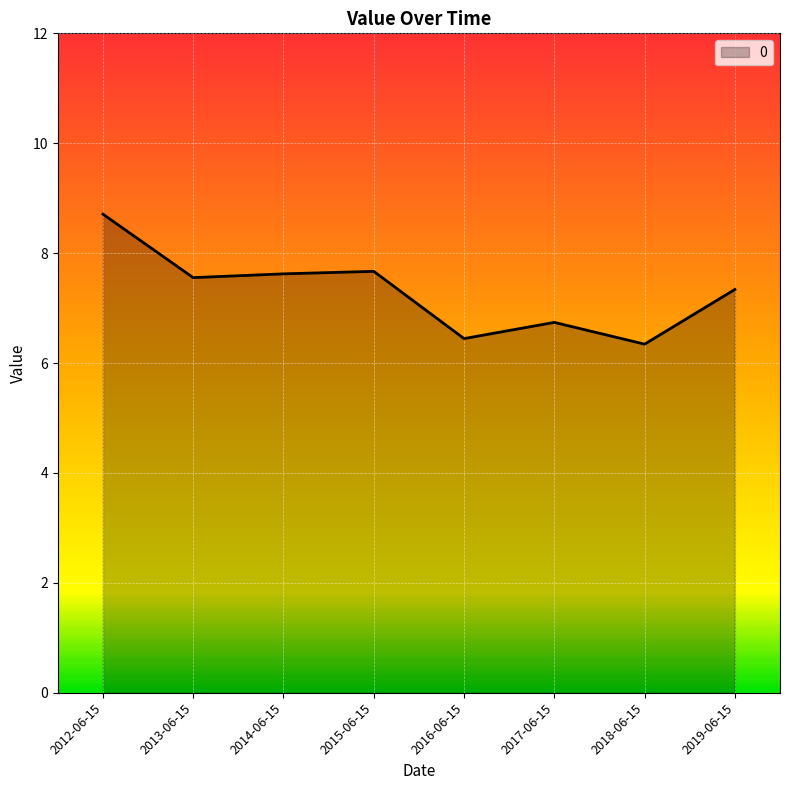

How many distinct data groups are displayed?

1